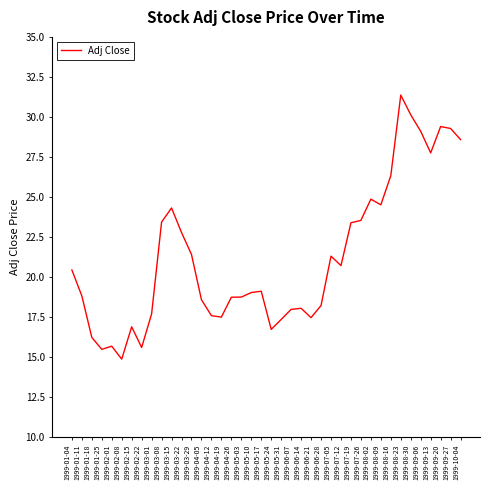

Is it true that the value at 1999-01-11 is 7.0?

False